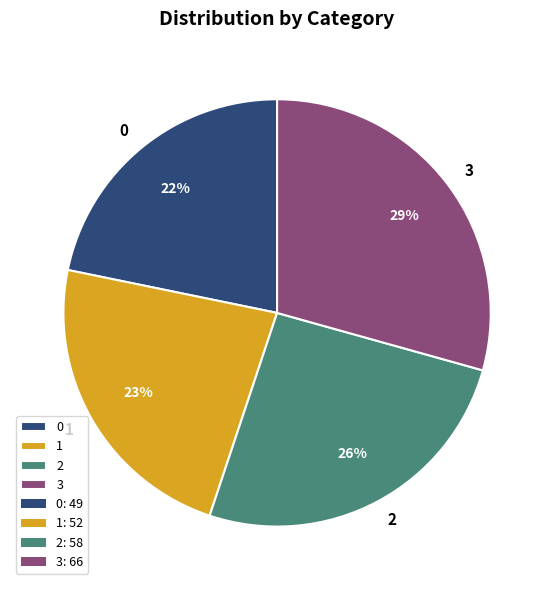

To the nearest percent, what portion does 3 represent?

29%